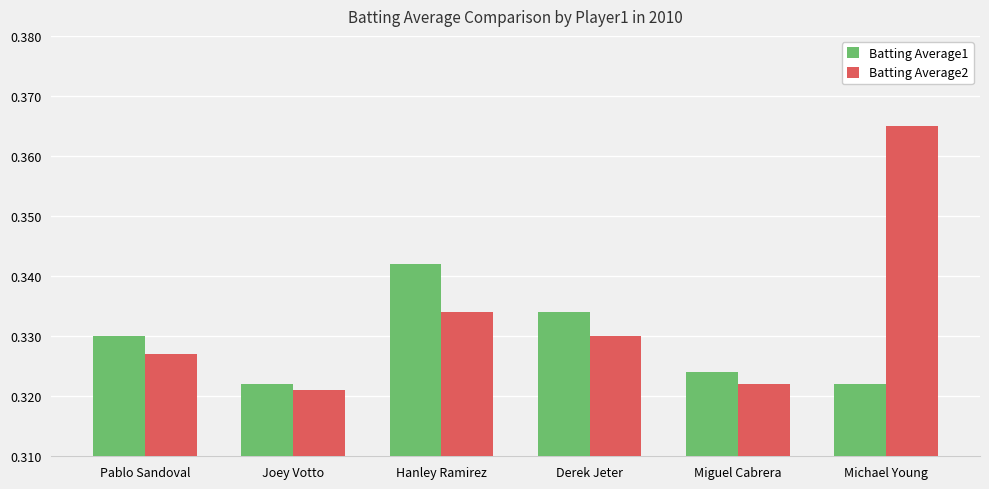

At how many categories does at least one series exceed 0?

6